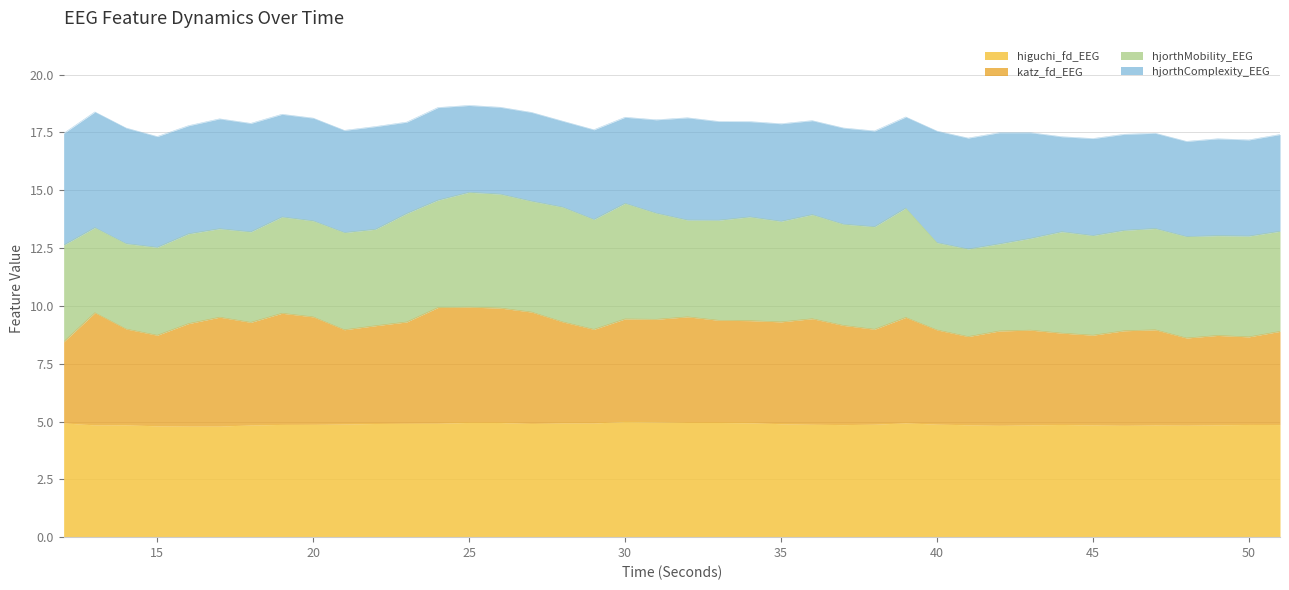

At which category does higuchi_fd_EEG reach its first local valley?

13